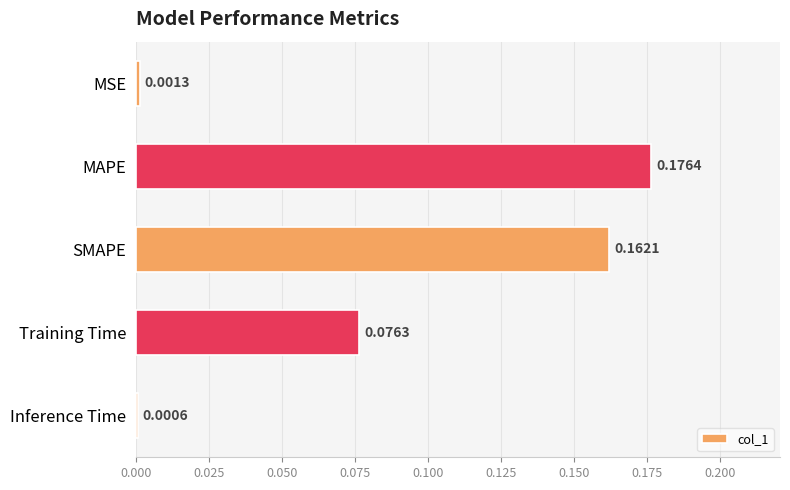

What is the sum of all values?

0.4